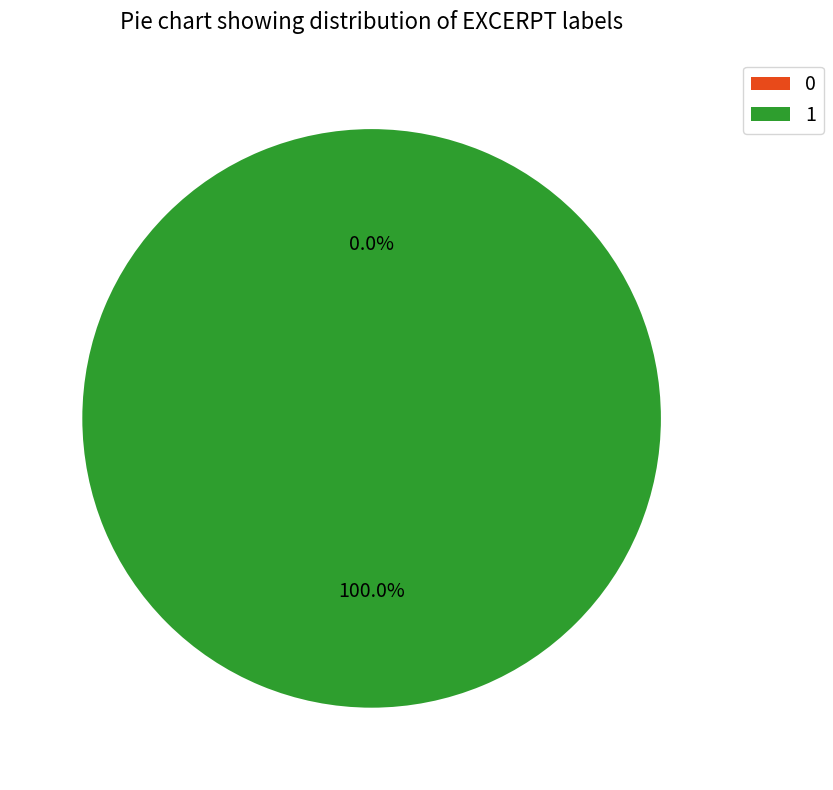

Which category has the biggest portion of the pie?

1